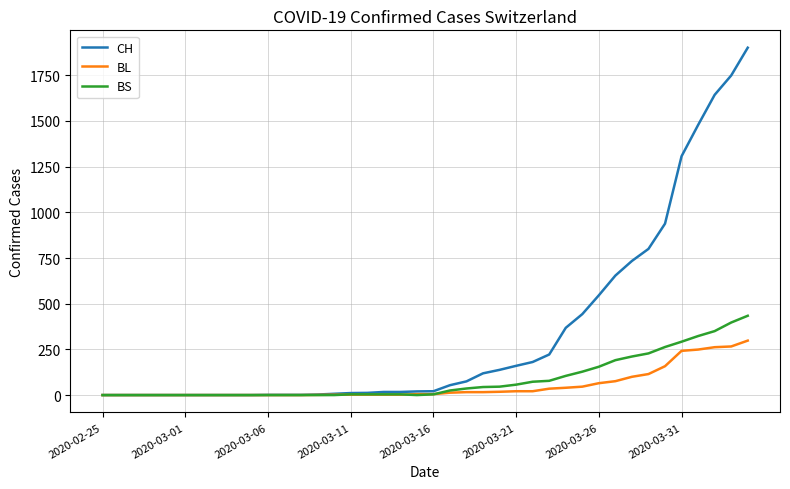

Count the number of categories in the chart.

40